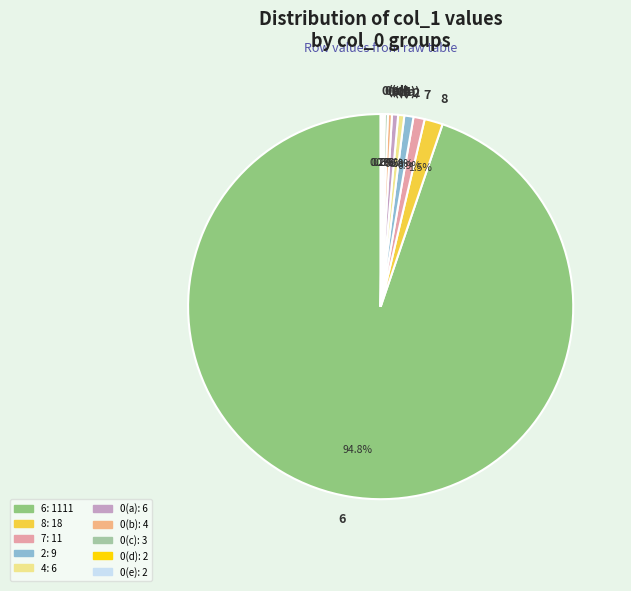

Which slice is the largest?

6